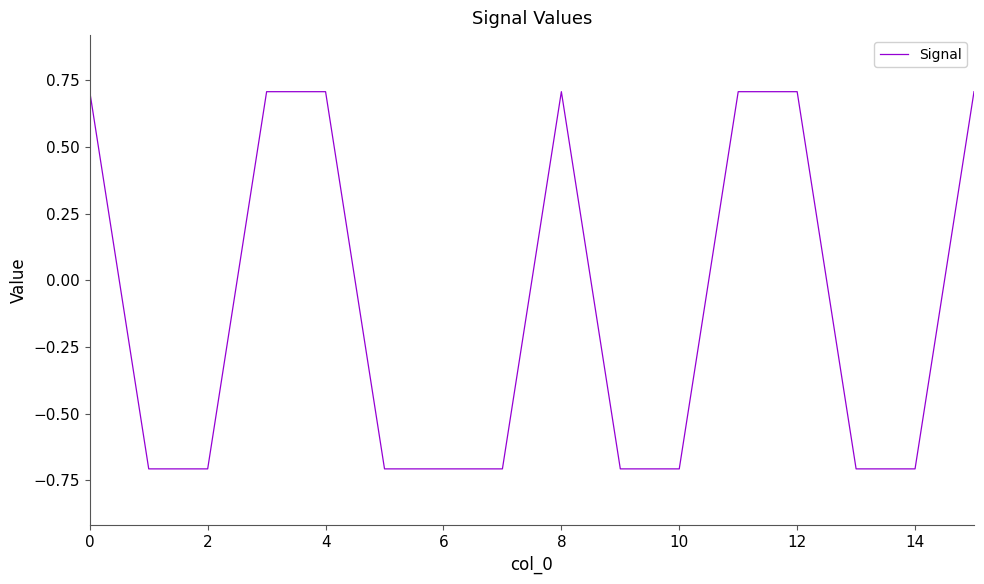

Does the chart have visible grid lines?

No